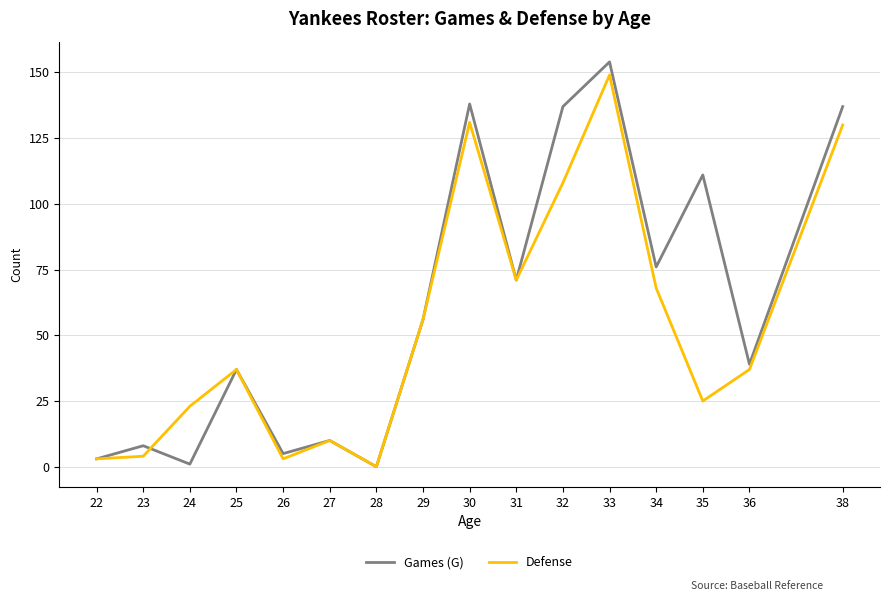

What is the total value across all series at 27?

20